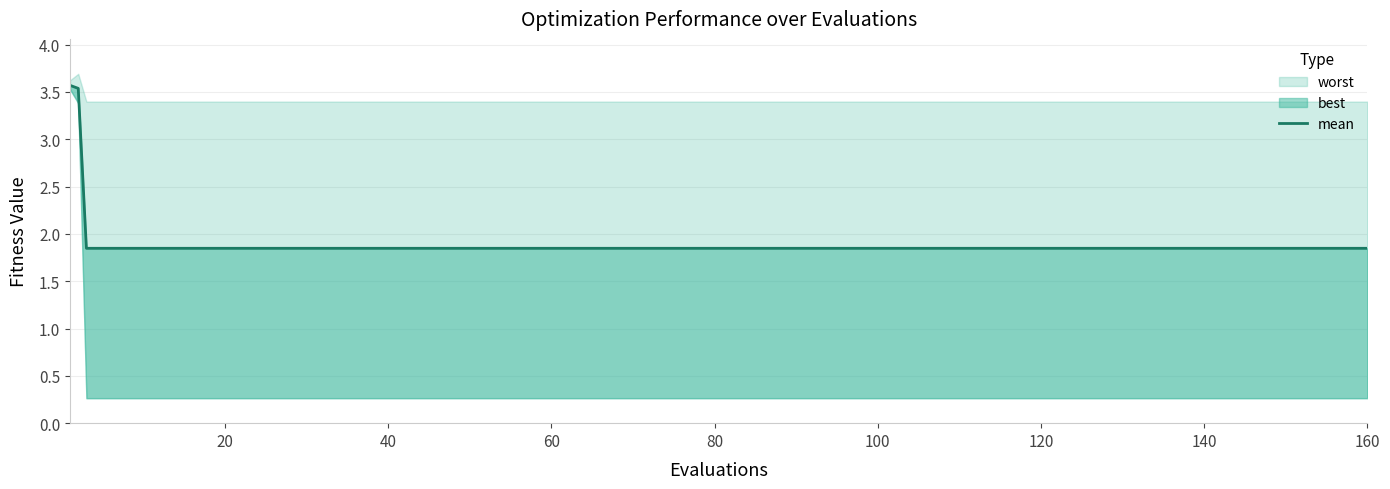

What is the value of the 9th point from the left?

1.8